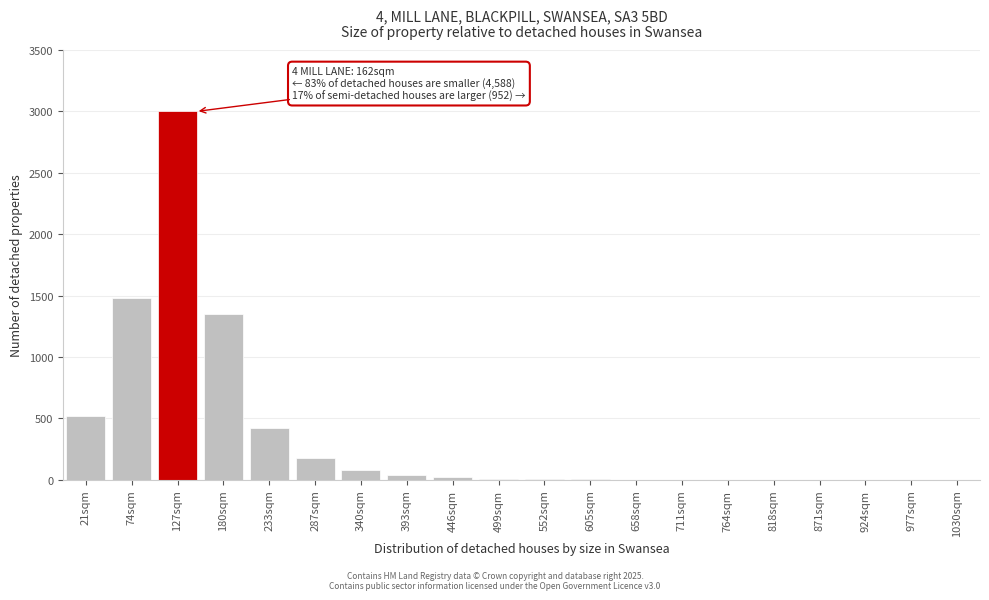

The chart shows a value of 1373 at 924sqm. True or false?

False